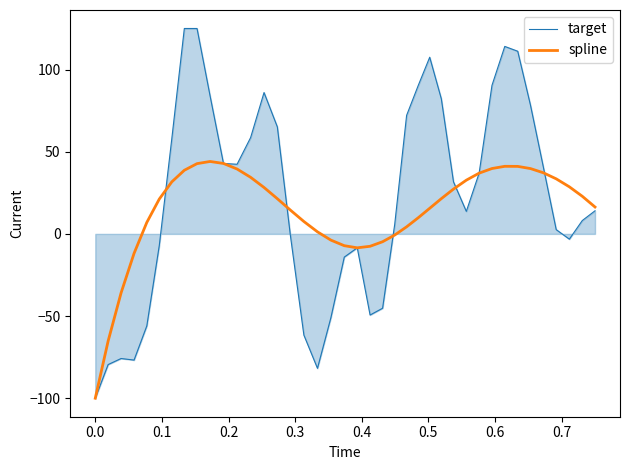

Which series has the widest spread of values?

target